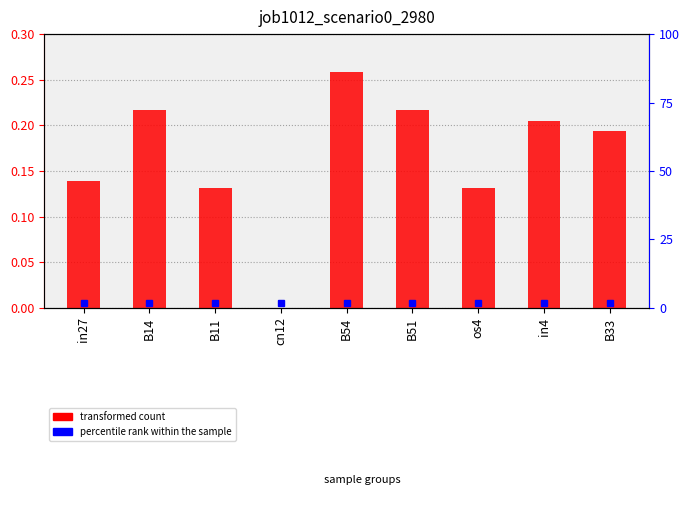

At which category does the chart reach its peak across all series?

B54